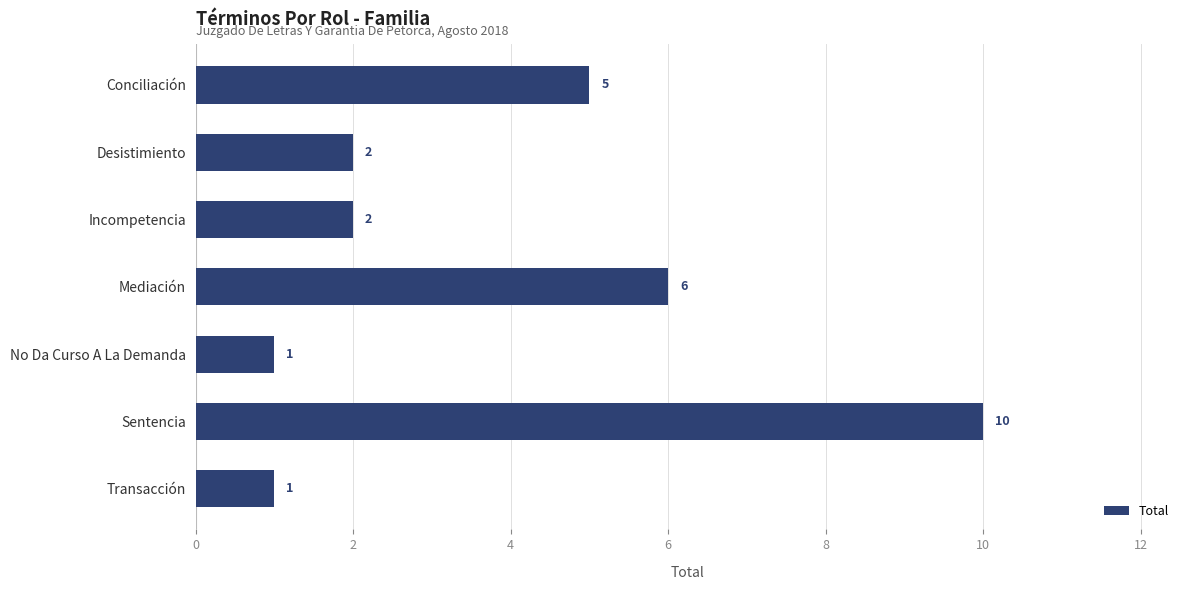

What is the greatest value displayed?

10